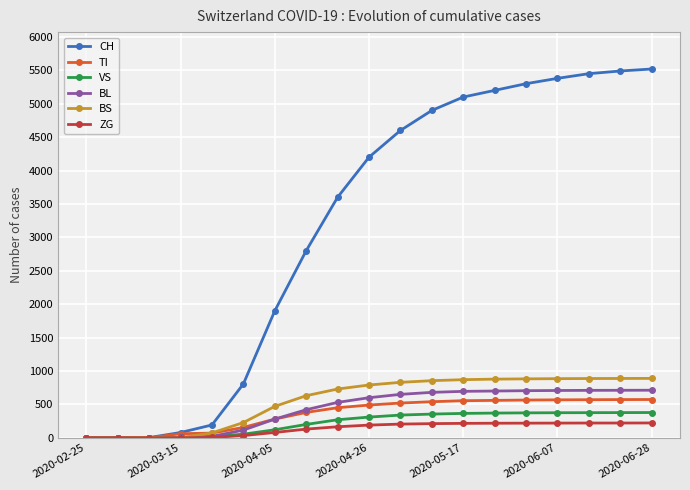

Which series has the largest range (max minus min)?

CH